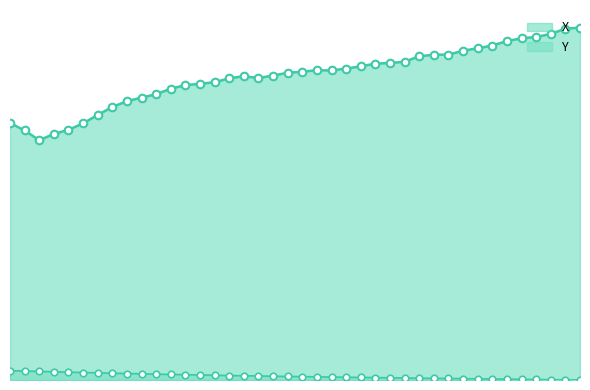

What is the ratio of the value at 63.3 to the value at 61.1?

0.2